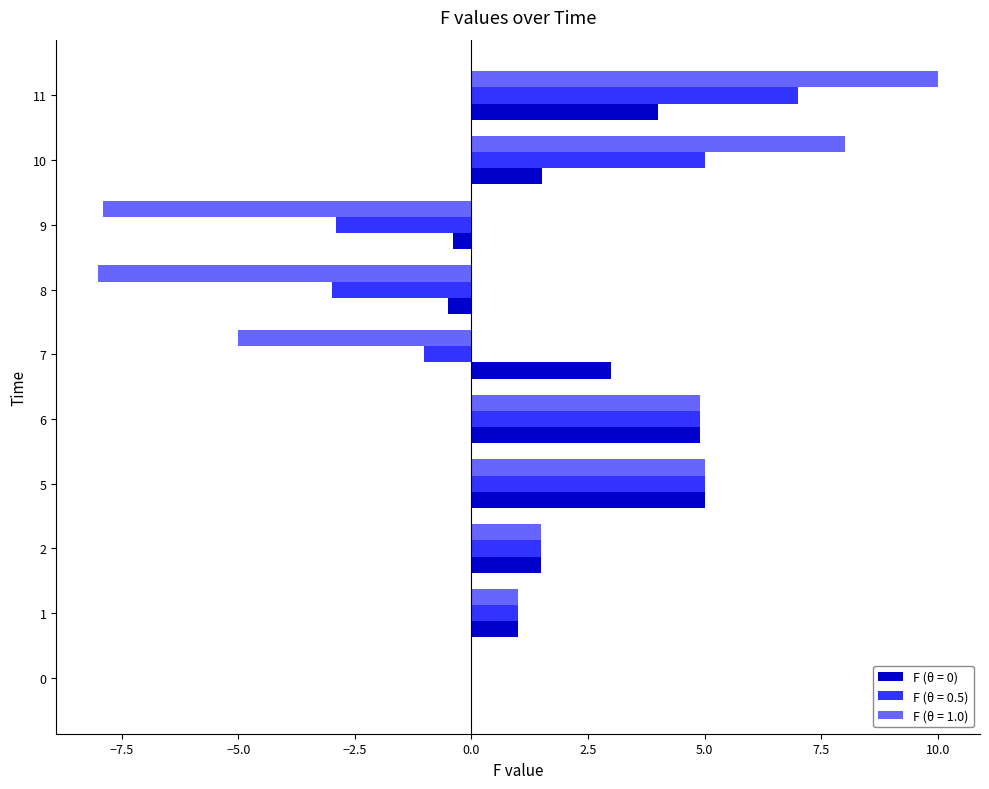

At which category is the sum across all series the highest?

11